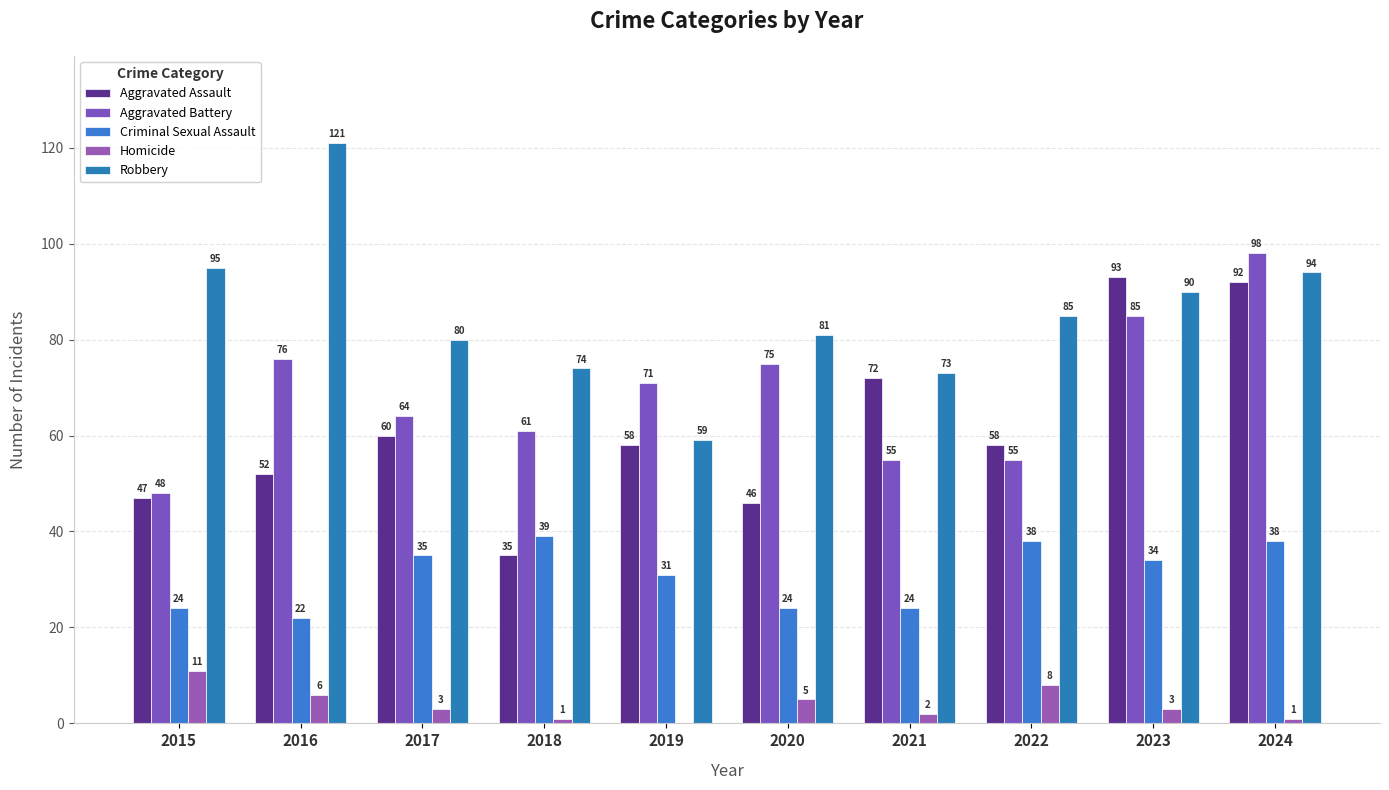

How many categories are shown in the chart?

10